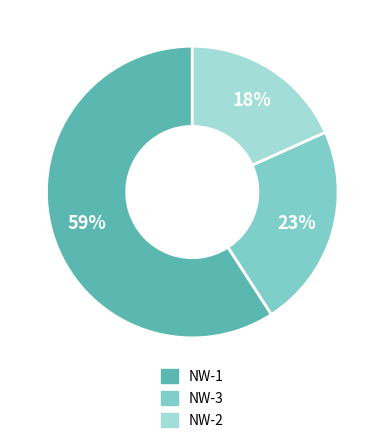

Which slice is the smallest?

NW-2